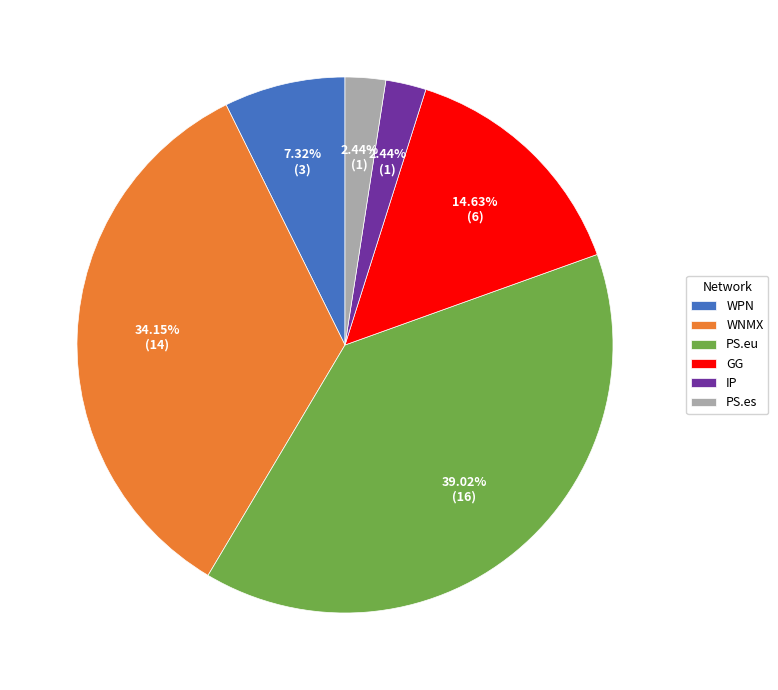

Which category has the biggest portion of the pie?

PS.eu